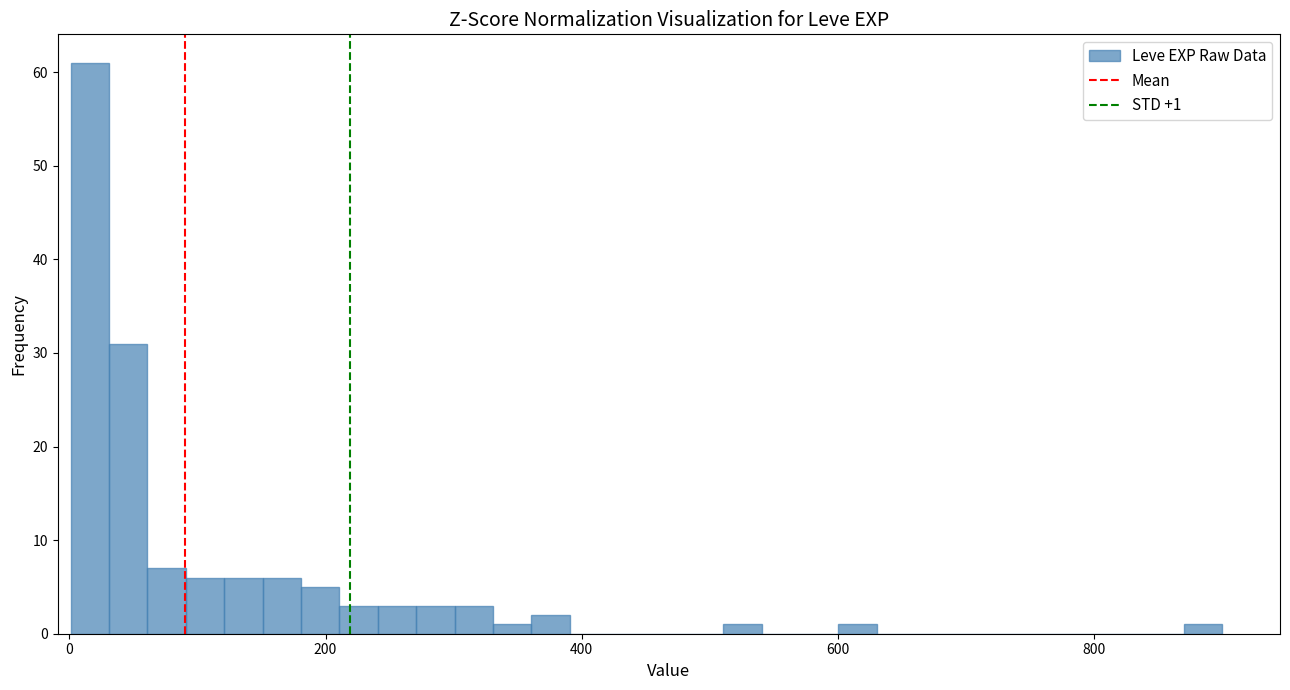

Around what value on the x-axis is the tallest bar? Give the approximate position of its centre, as read against the axis.

20